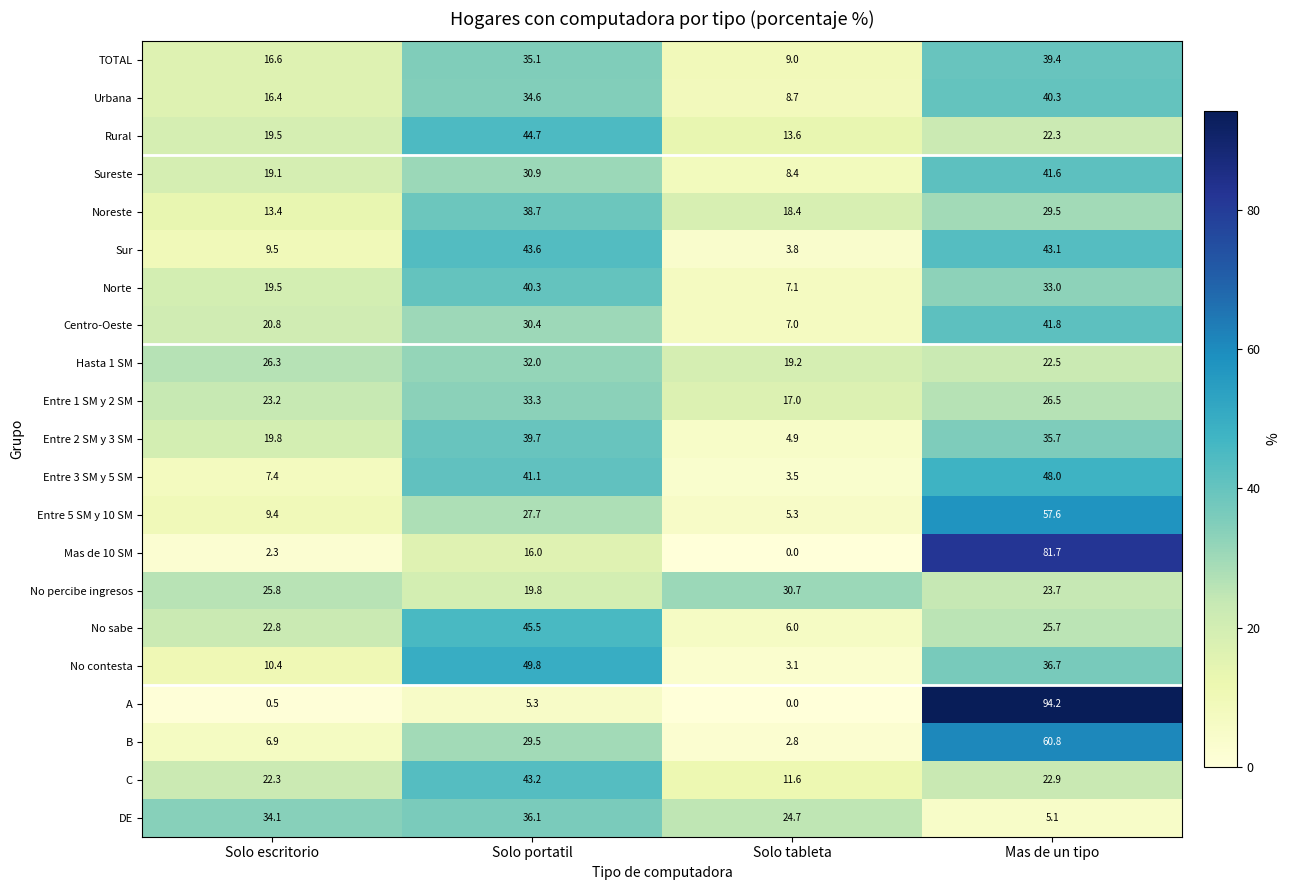

What is the difference between the second highest and minimum values in the No percibe ingresos series?

6.0